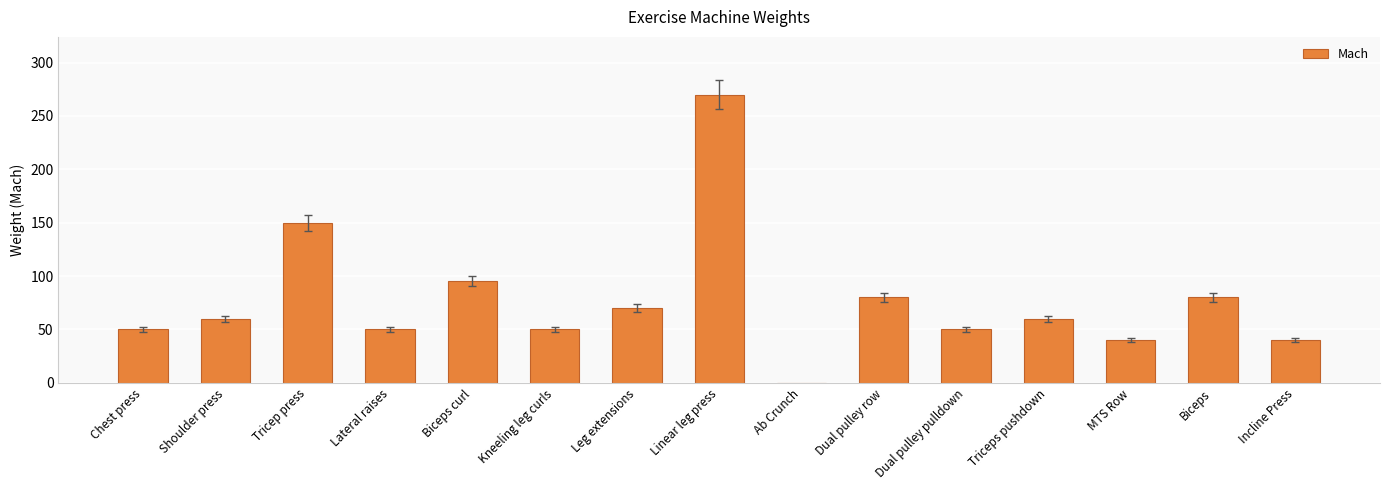

Reading left to right, transcribe all the data shown in this chart.

Chest press=50	Shoulder press=60	Tricep press=150	Lateral raises=50	Biceps curl=95	Kneeling leg curls=50	Leg extensions=70	Linear leg press=270	Ab Crunch=0	Dual pulley row=80	Dual pulley pulldown=50	Triceps pushdown=60	MTS Row=40	Biceps=80	Incline Press=40